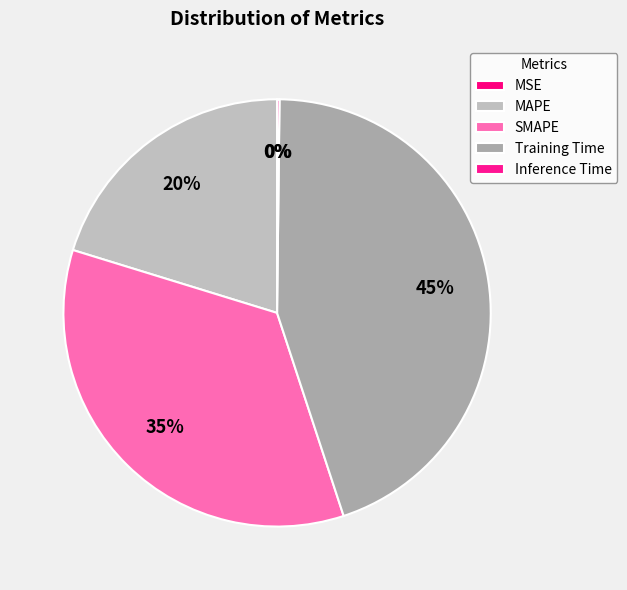

True or false: MAPE accounts for 35% of the total.

False